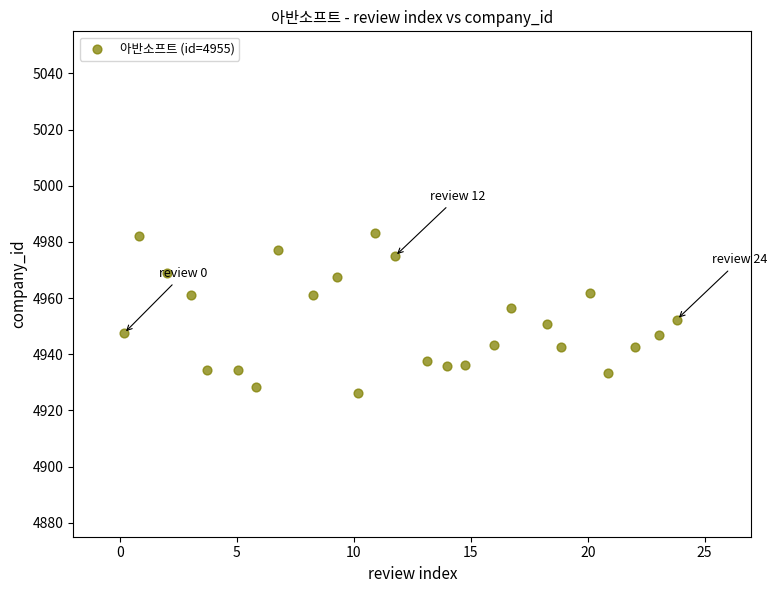

What is the range of Y values (max minus min)?

57.0